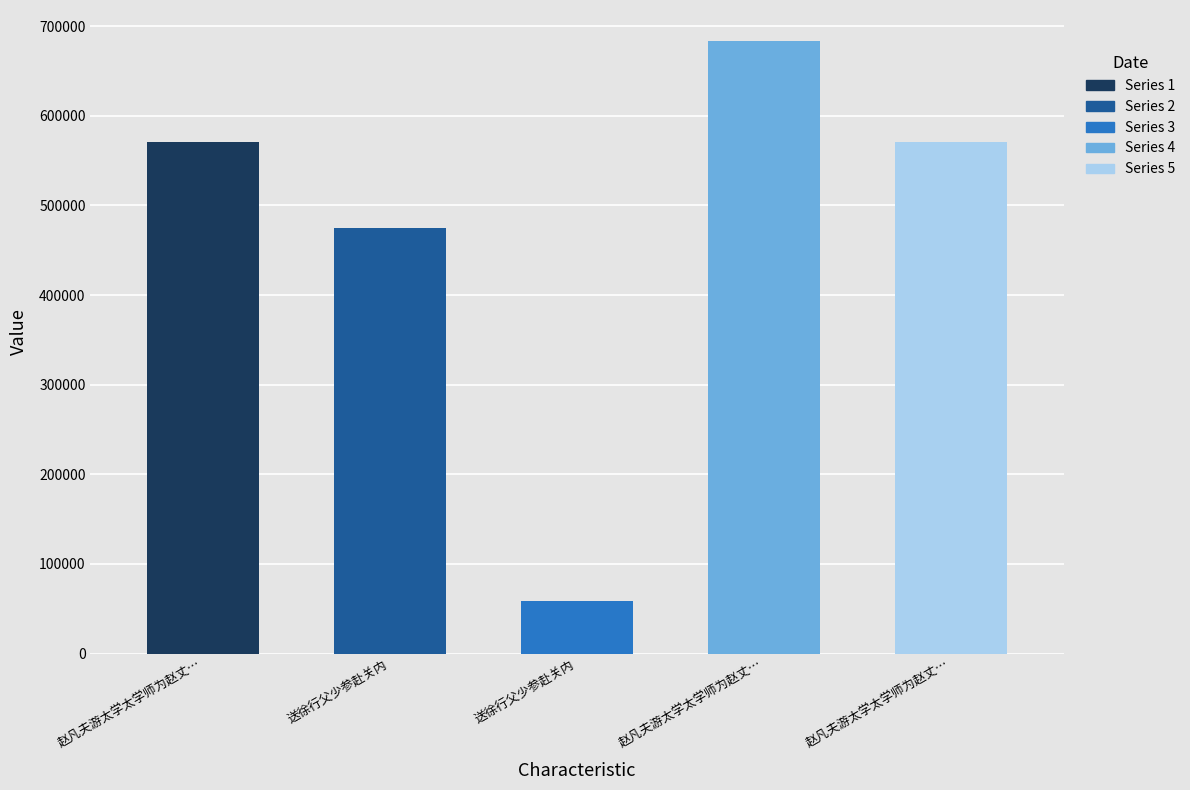

What is the sum of all values?

2359416